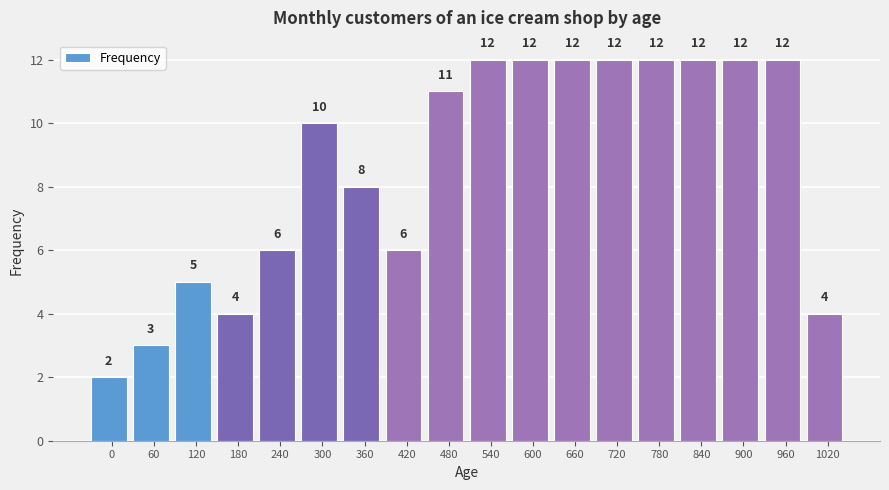

Reading left to right, what are all the values shown in this chart?

0=2	60=3	120=5	180=4	240=6	300=10	360=8	420=6	480=11	540=12	600=12	660=12	720=12	780=12	840=12	900=12	960=12	1020=4